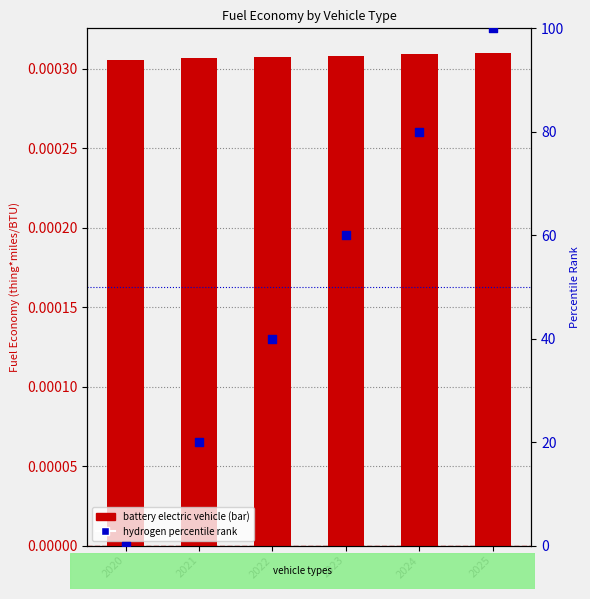

At which category is the sum across all series the highest?

2025